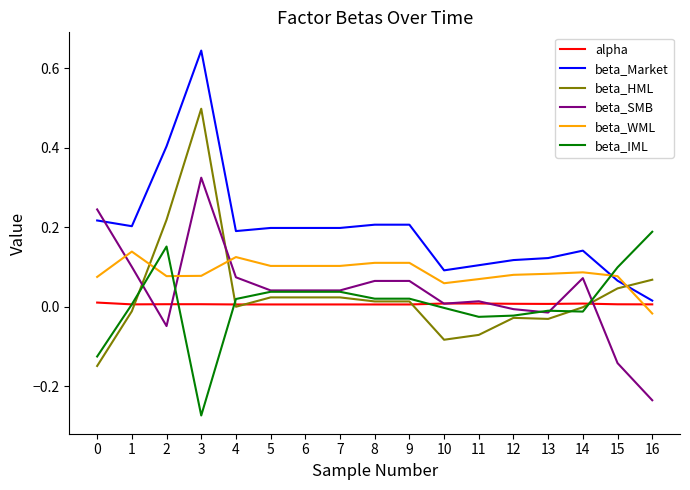

At which category is the sum across all series the highest?

3